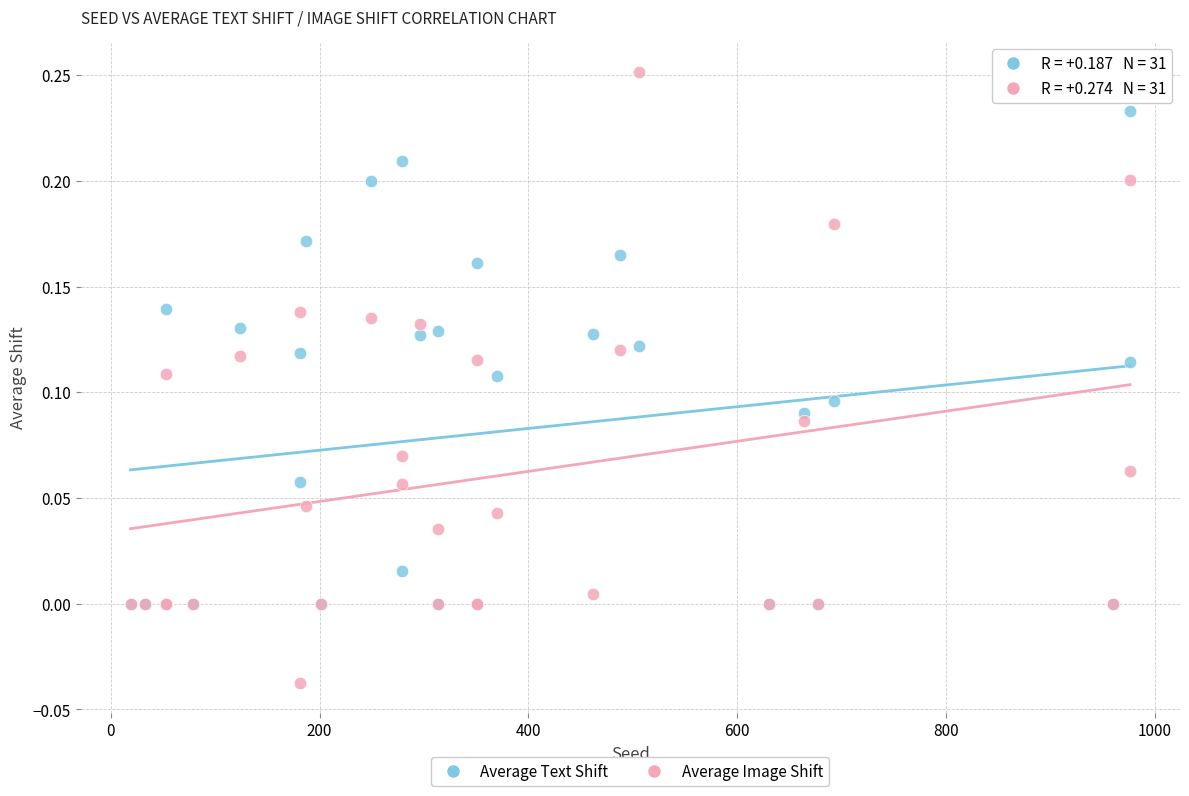

What are all the series names shown in the legend?

Average Text Shift, Average Image Shift